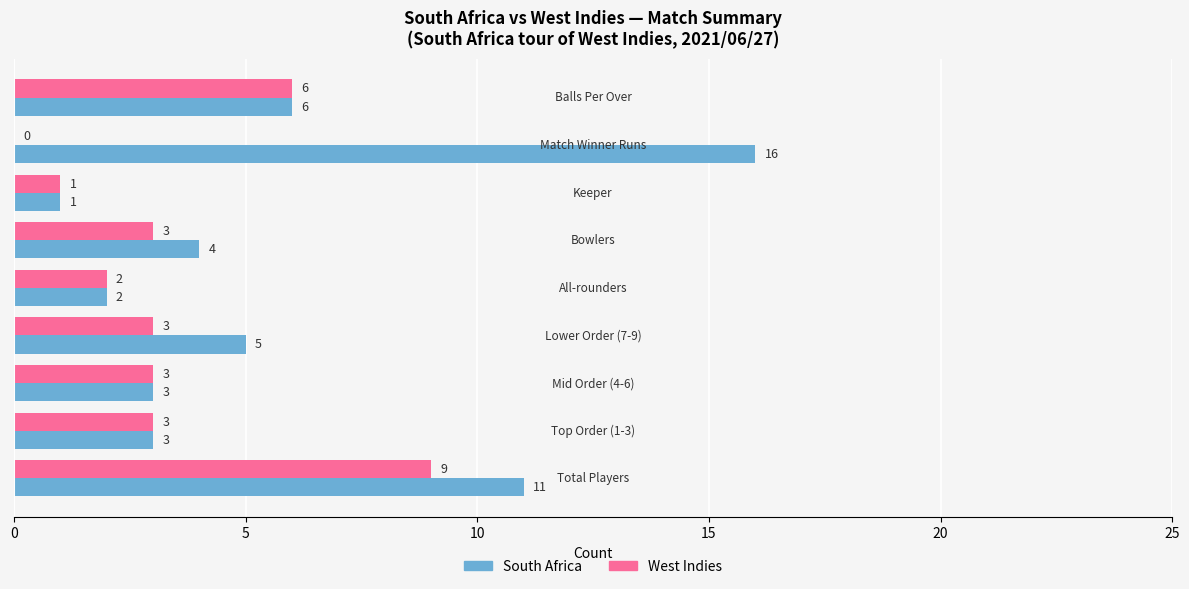

What is the greatest value displayed?

16